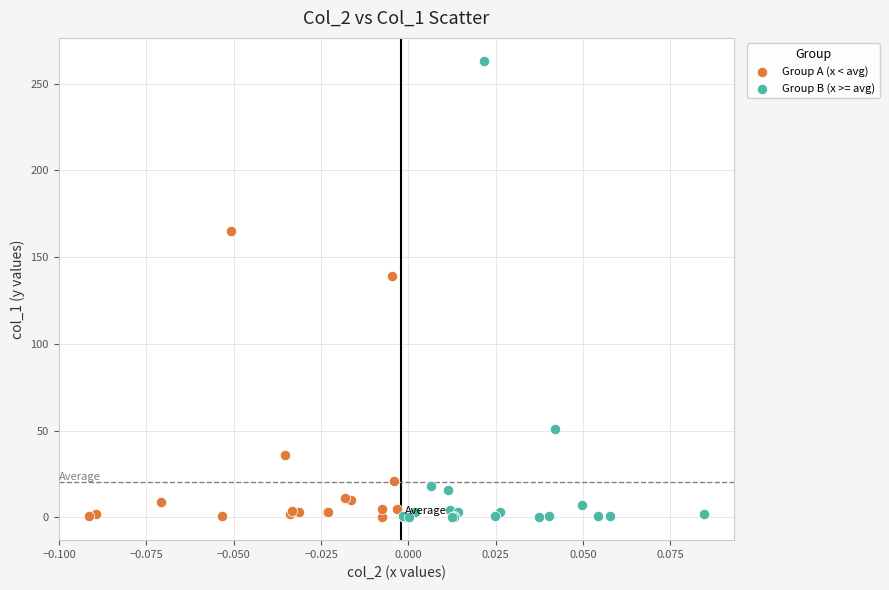

Which series reaches the maximum Y coordinate?

Group B (x >= avg)